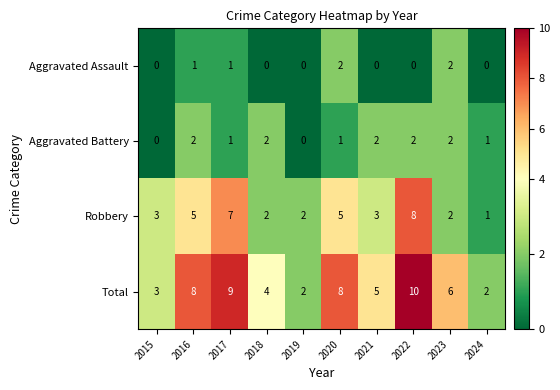

What is the difference between the maximum and second lowest values in the Robbery series?

6